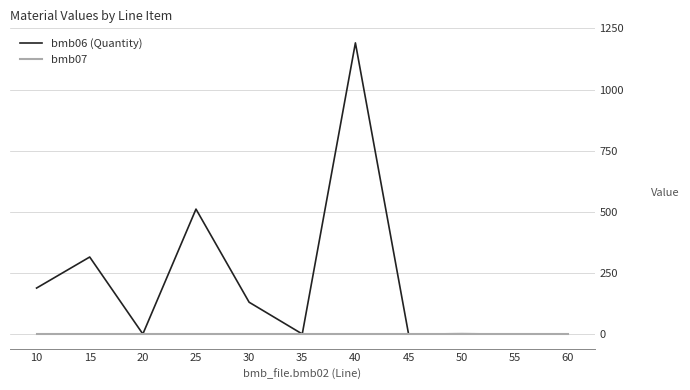

What is the total value across all series at 15?

316.0